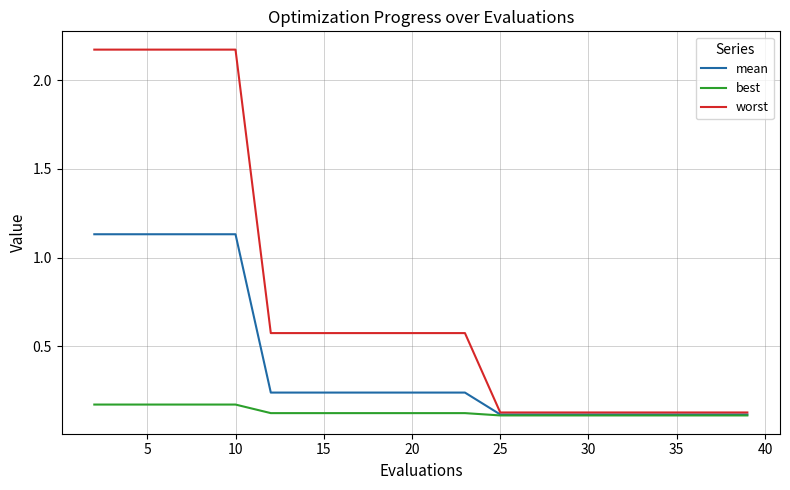

Which series has the largest total across all categories?

worst